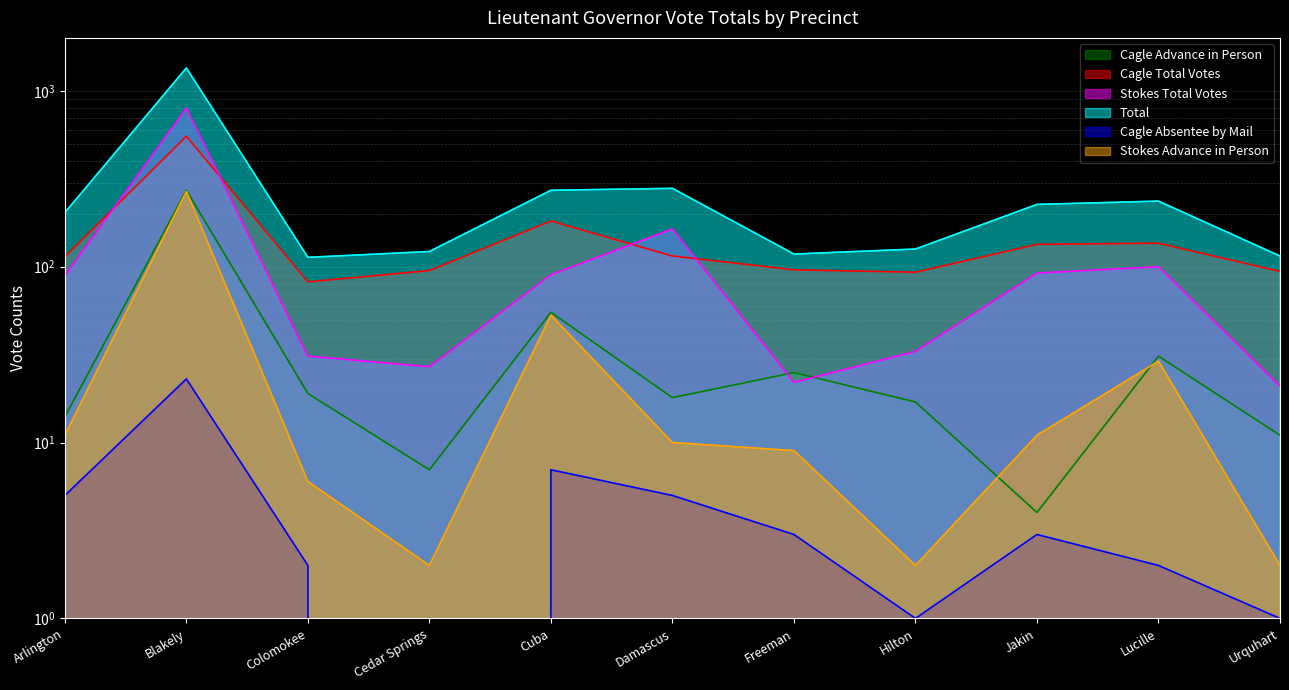

True or false: Stokes Total Votes has a value of 10 at Colomokee.

False